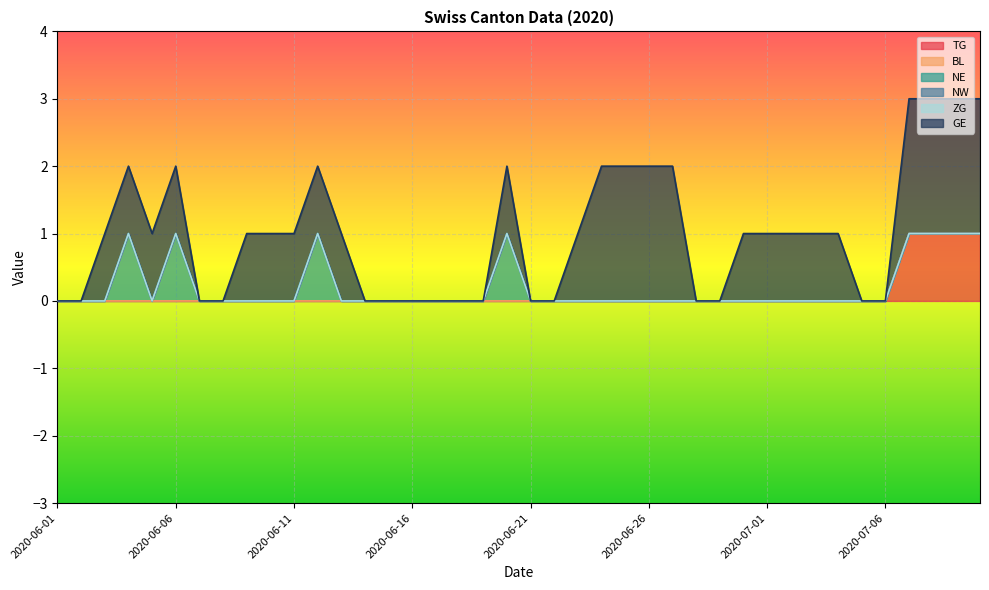

True or false: GE and NW intersect in this chart.

False